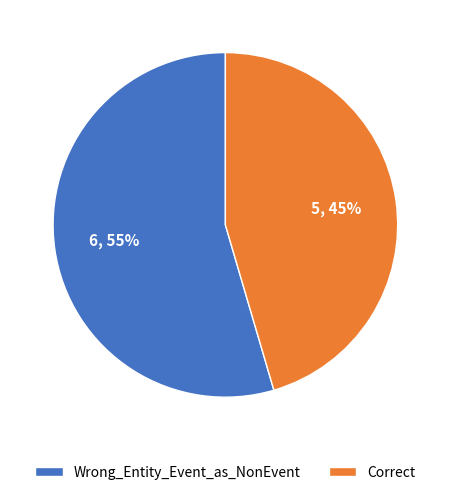

The Wrong_Entity_Event_as_NonEvent slice represents 55% of the pie. True or false?

True